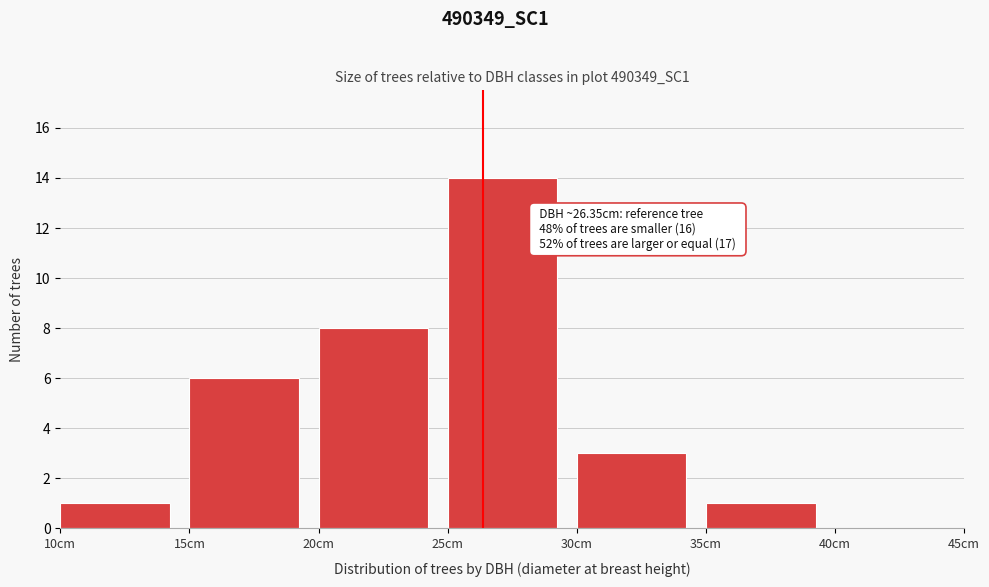

Over which range of the x-axis is the bar tallest?

25 to 30